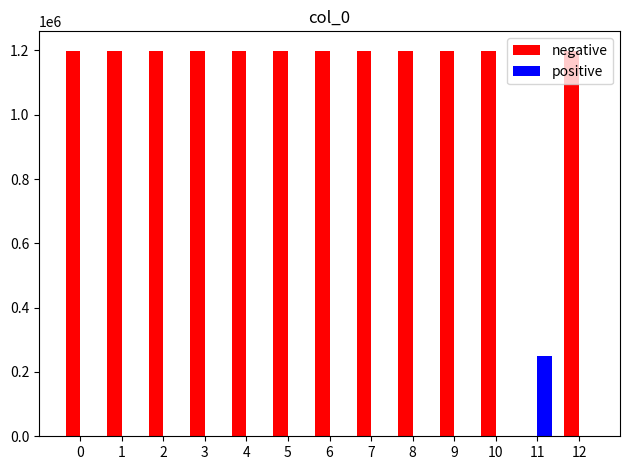

Are the bars grouped side by side (vs. stacked)?

Yes